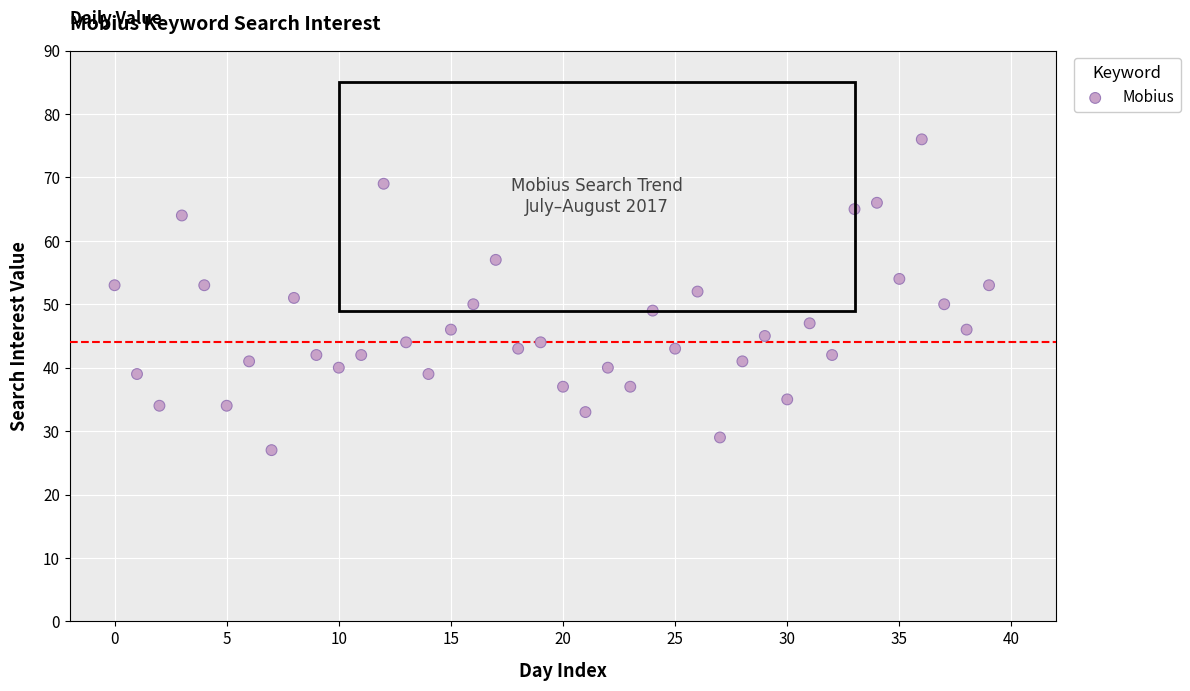

How many points are shown in the scatter plot?

40